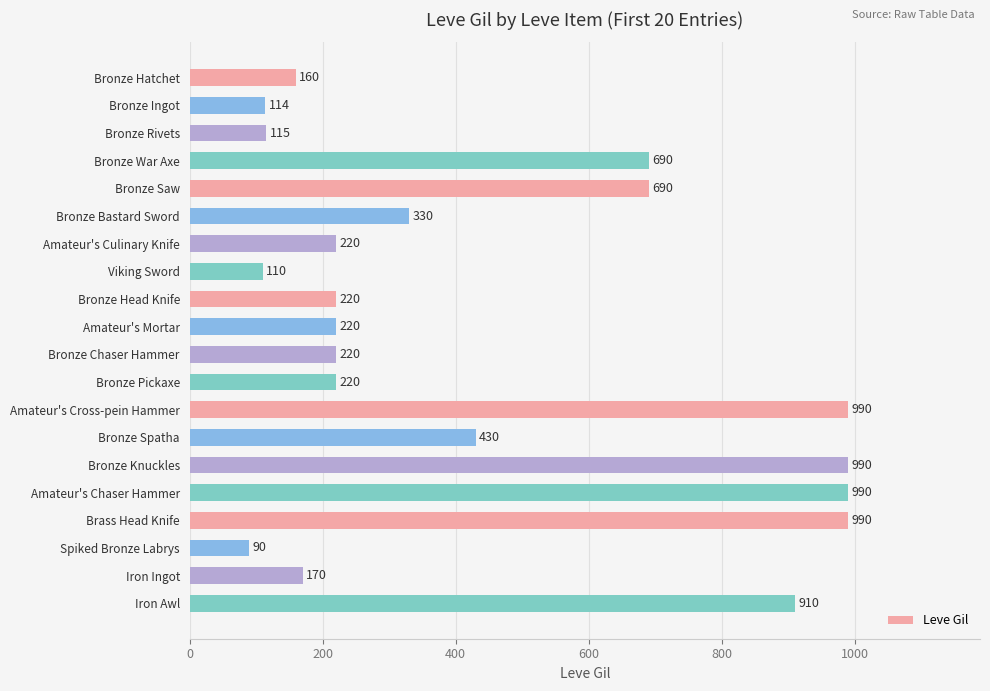

Which has a higher value, Bronze War Axe or Iron Awl?

Iron Awl